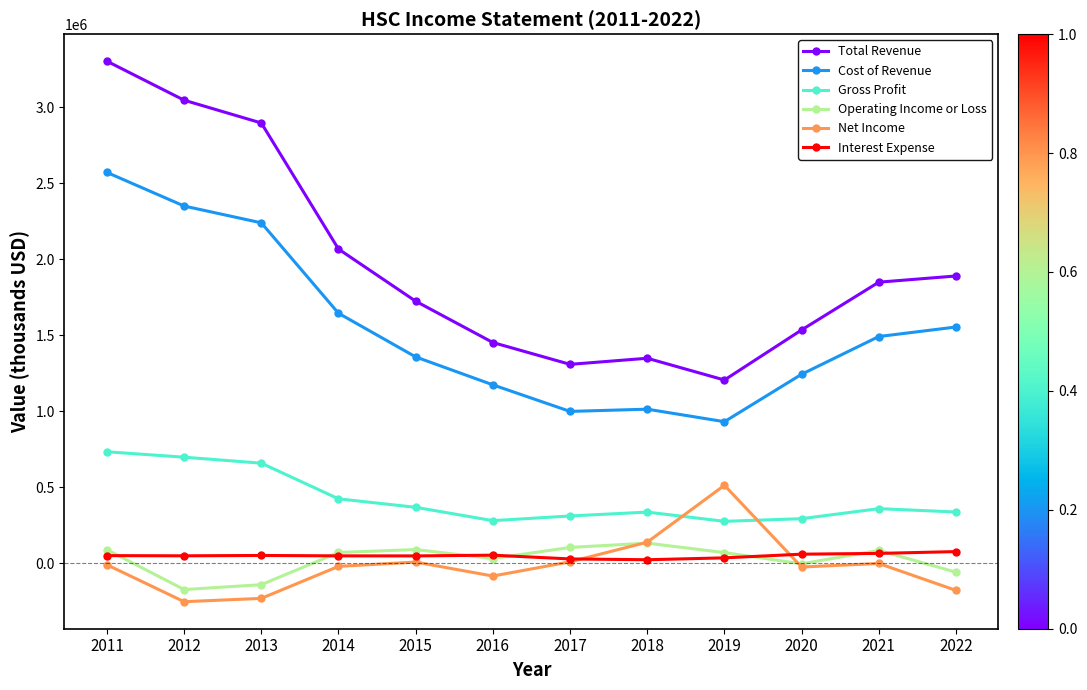

At how many categories does at least one series exceed 535834?

12